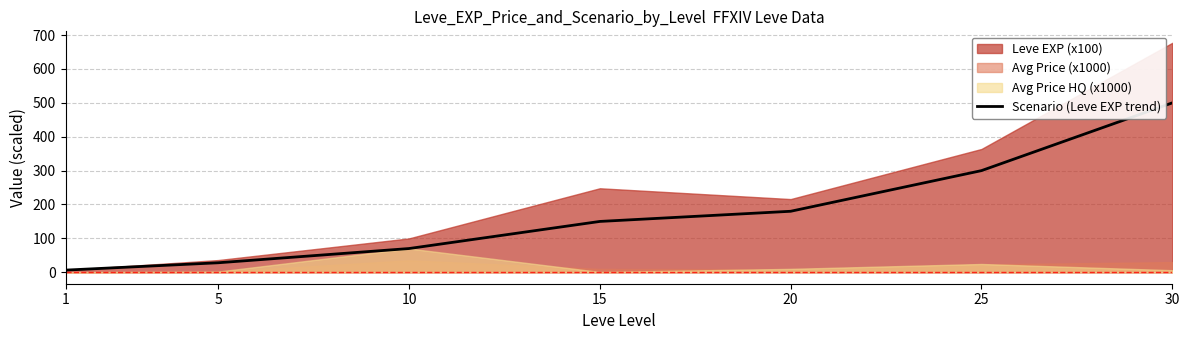

True or false: the data shows 77.9 at 20.

False